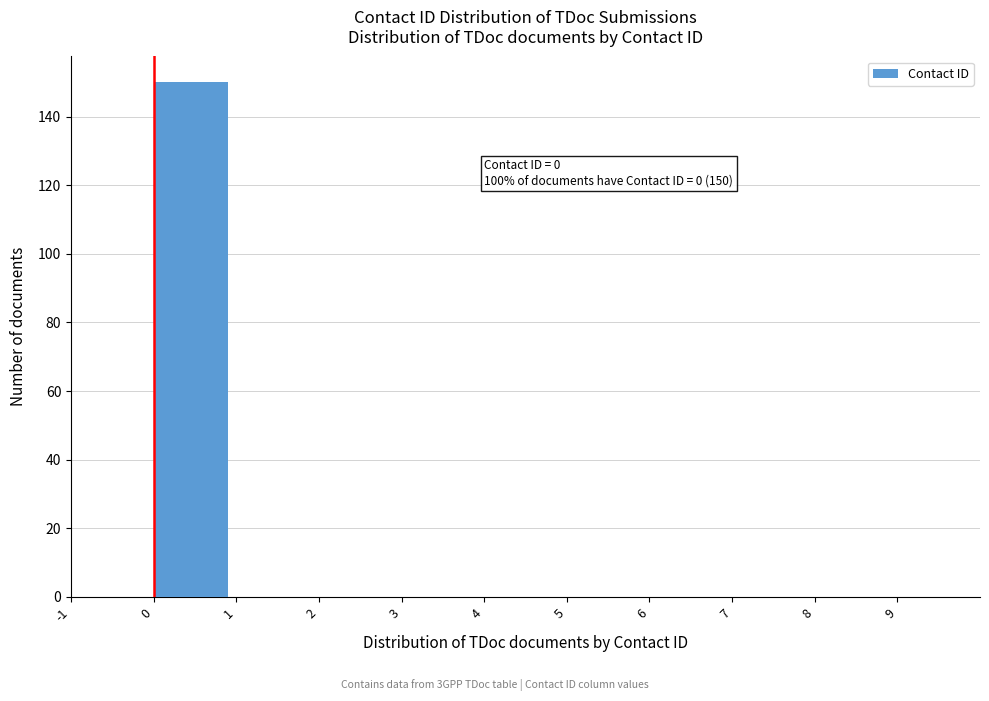

Over which range of the x-axis is the bar tallest?

0 to 1